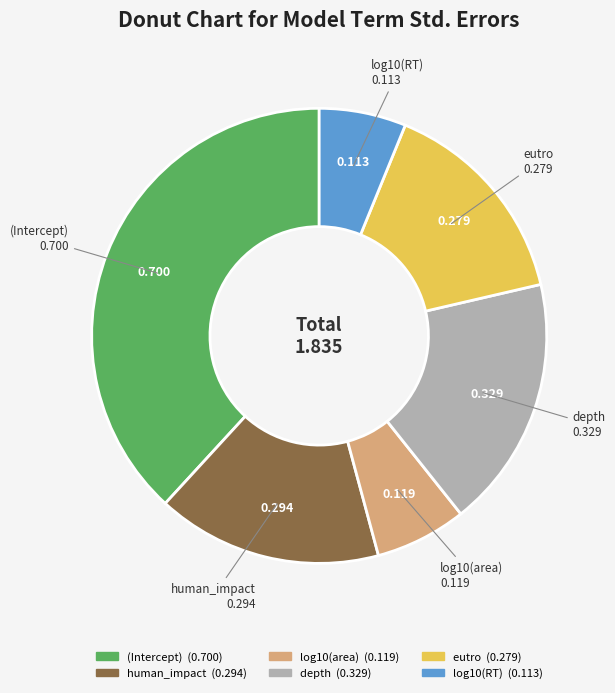

What is the largest slice in the pie chart?

(Intercept)